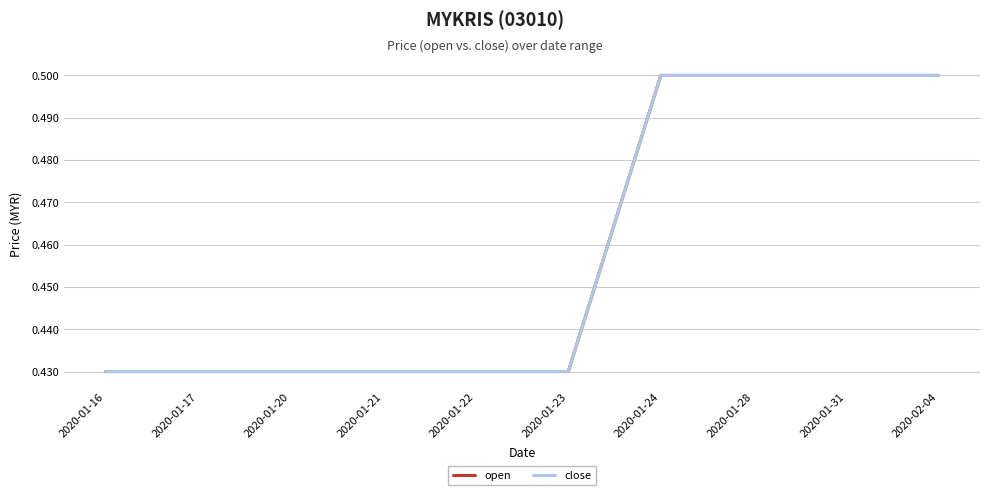

At which label is open closest to 0?

2020-01-16